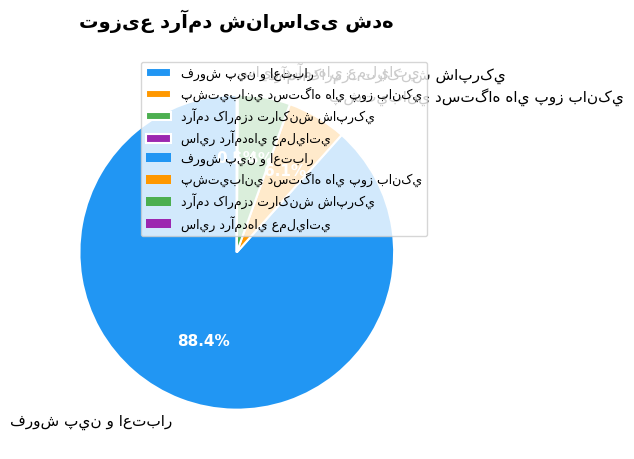

Is there any slice that represents more than half of the pie?

Yes